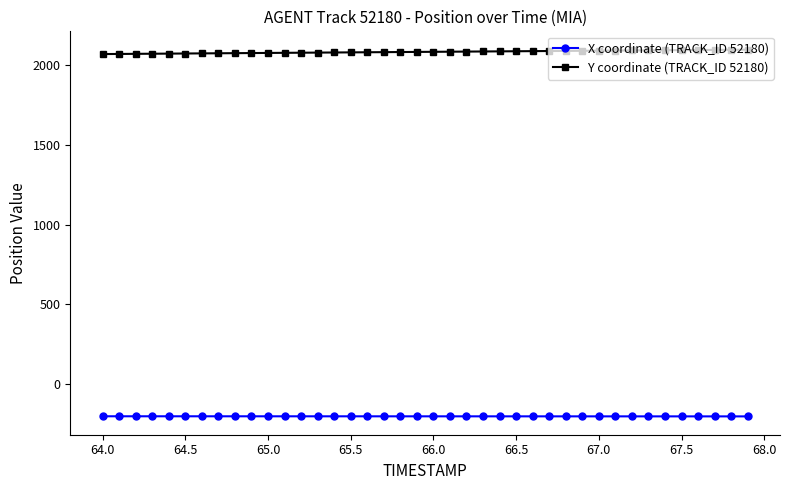

List the series in order of their overall mean, lowest first.

X coordinate (TRACK_ID 52180), Y coordinate (TRACK_ID 52180)